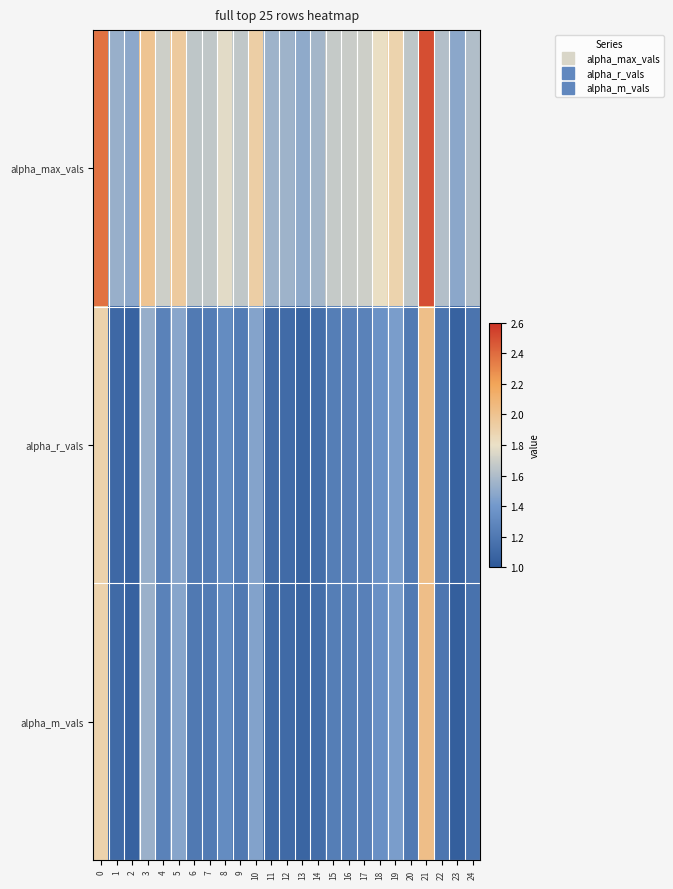

How many series are shown in this chart?

3